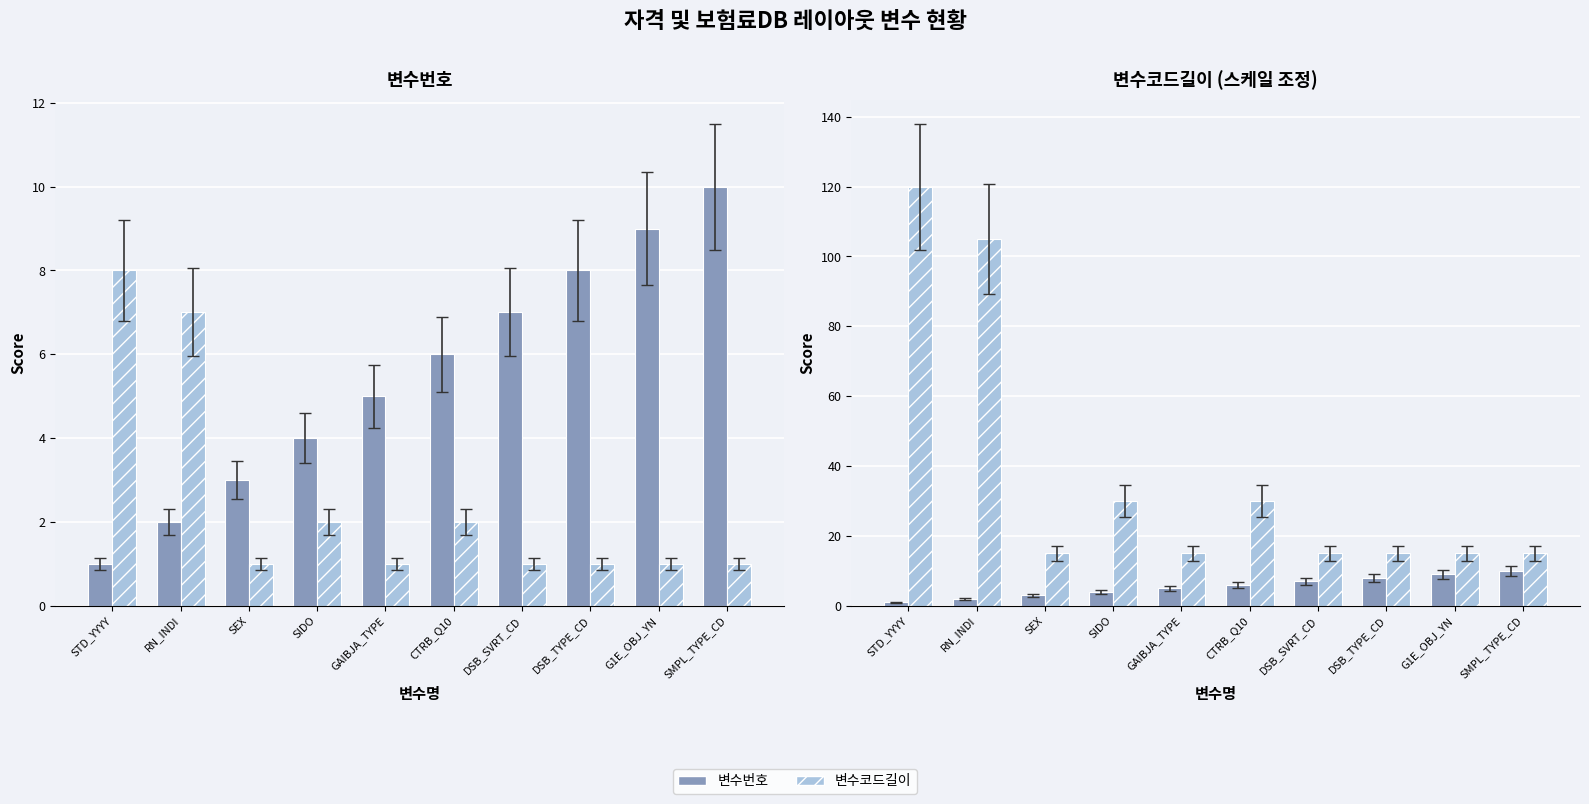

The value of 변수번호 at DSB_TYPE_CD is 8. True or false?

True